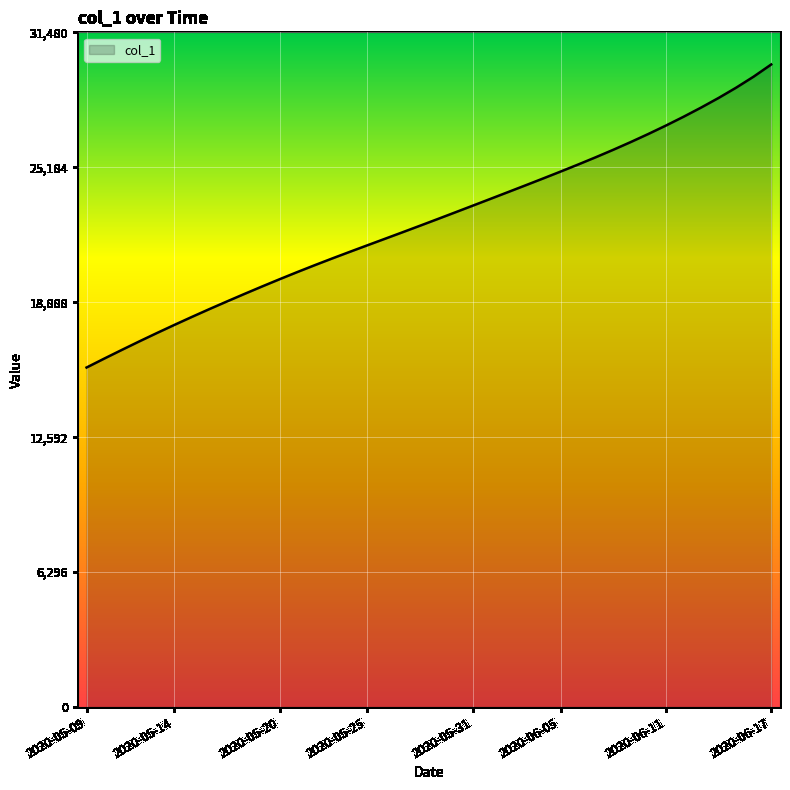

What is the greatest value displayed?

29981.5